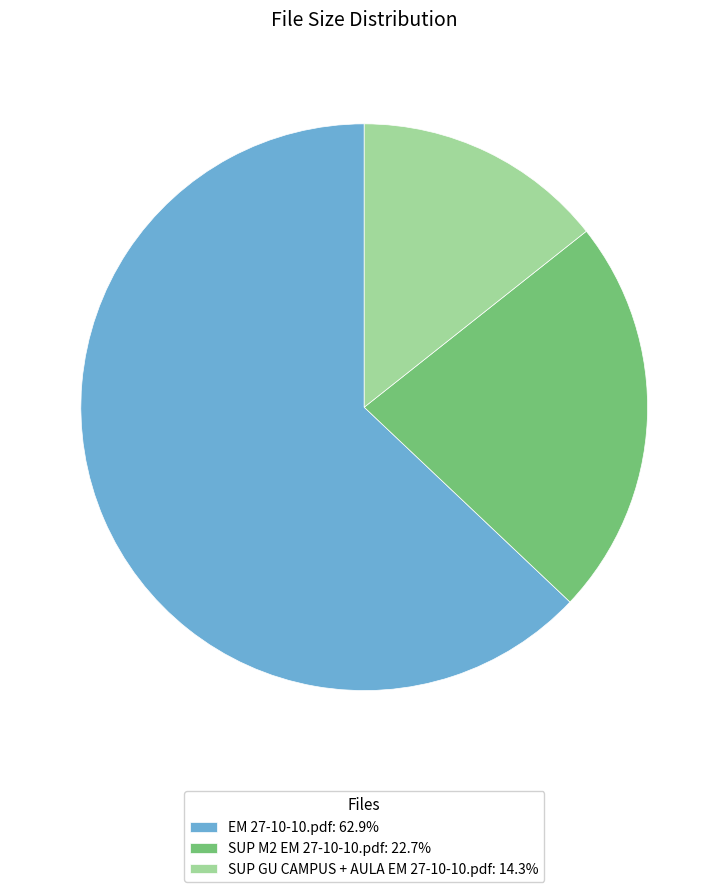

Between EM 27-10-10.pdf and SUP GU CAMPUS + AULA EM 27-10-10.pdf, which is larger?

EM 27-10-10.pdf